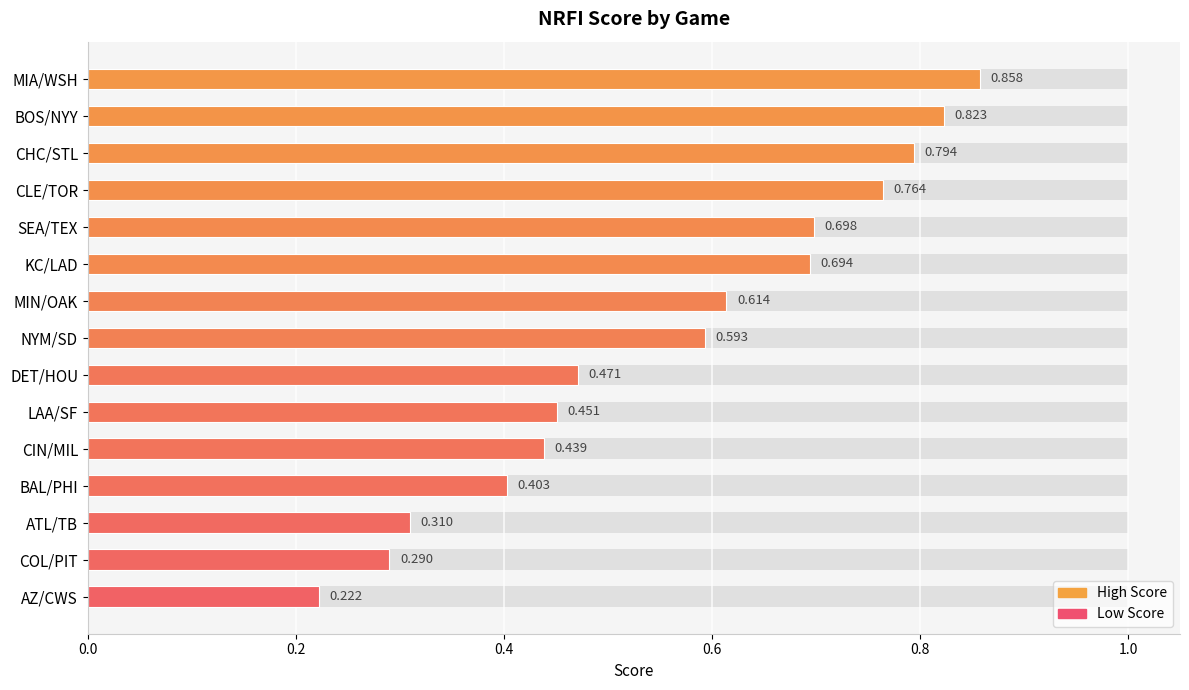

What is the maximum value shown in the chart?

0.9